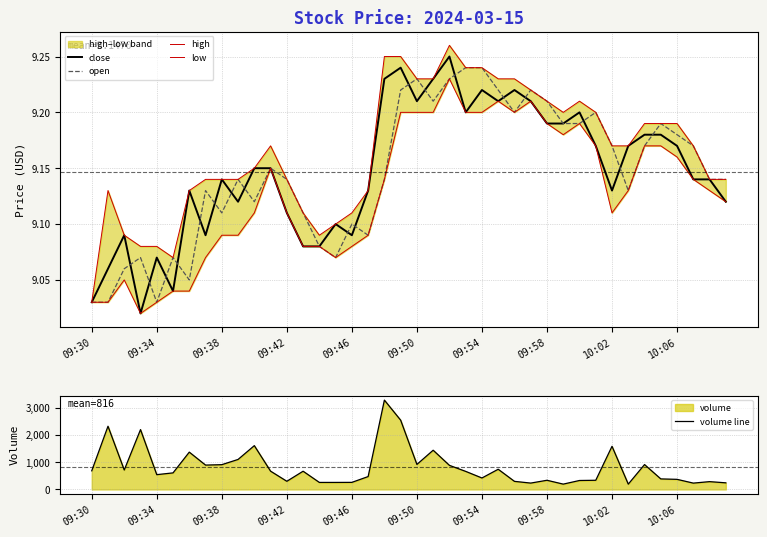

Is this an area chart (filled region under the line)?

No